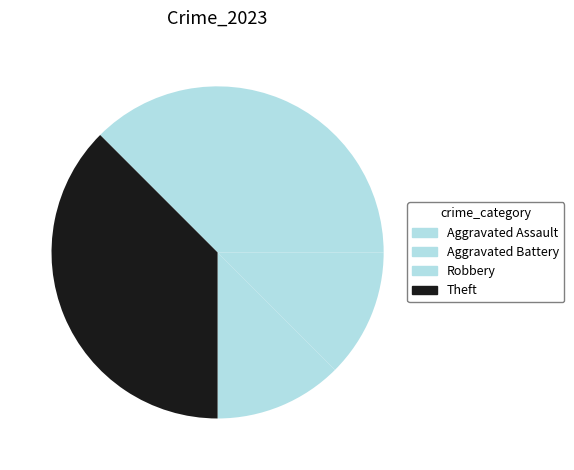

To the nearest percent, what is the difference between the largest and smallest slice percentages?

25%